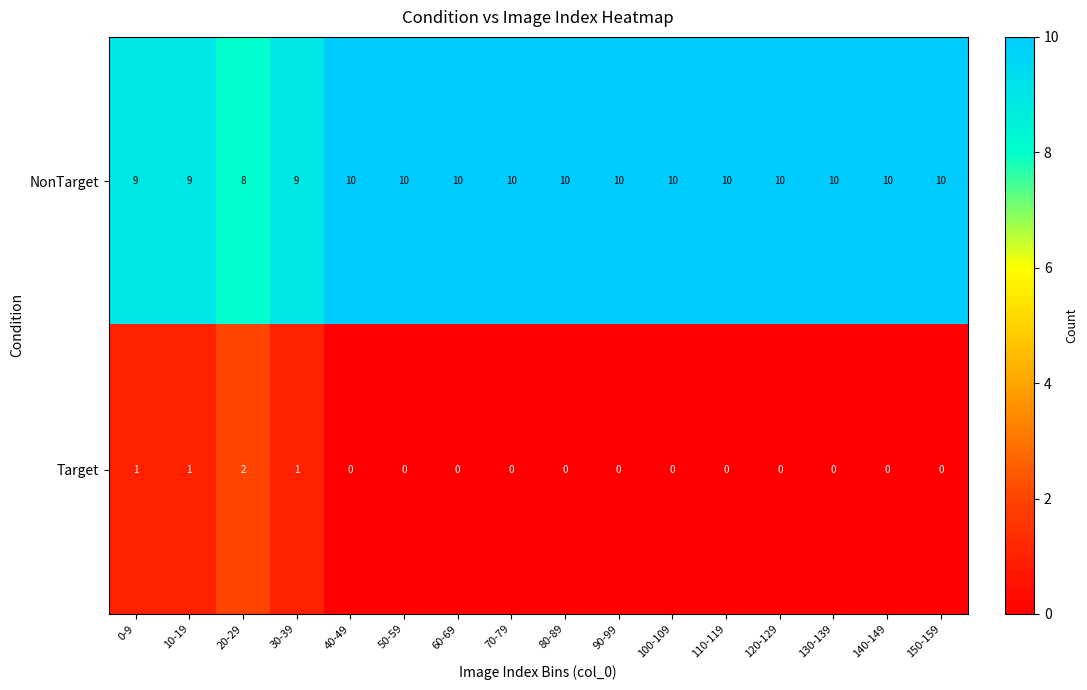

What is the greatest value displayed?

10